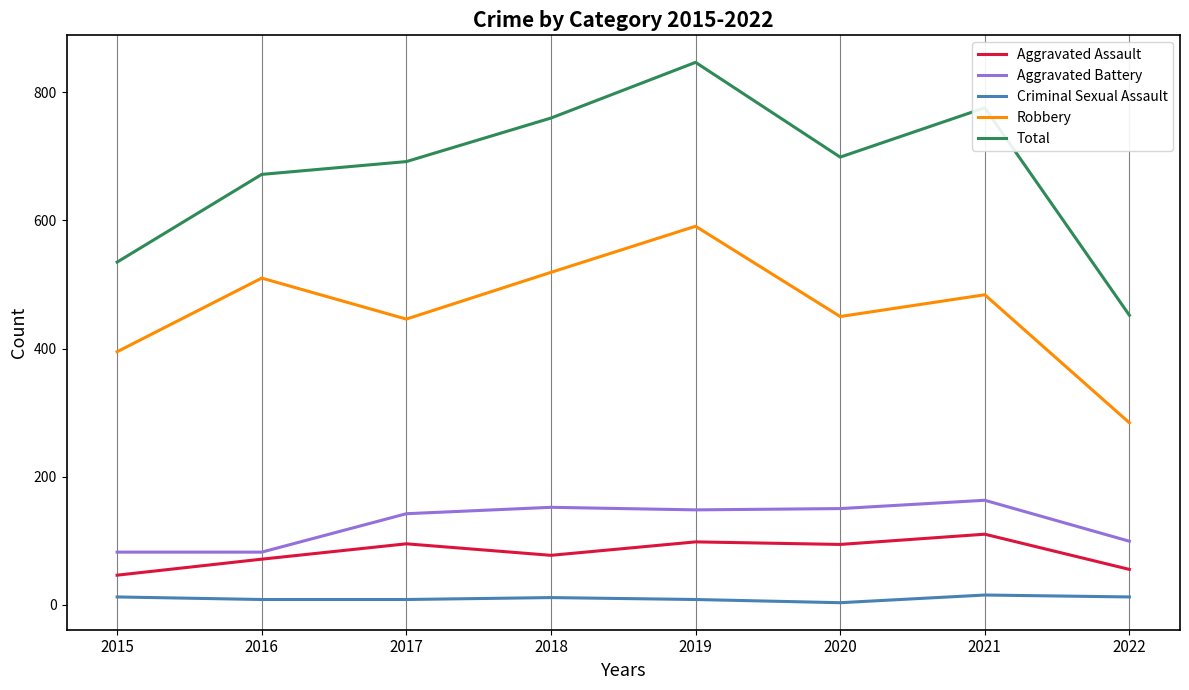

What is the difference between the highest and lowest values at 2019?

839